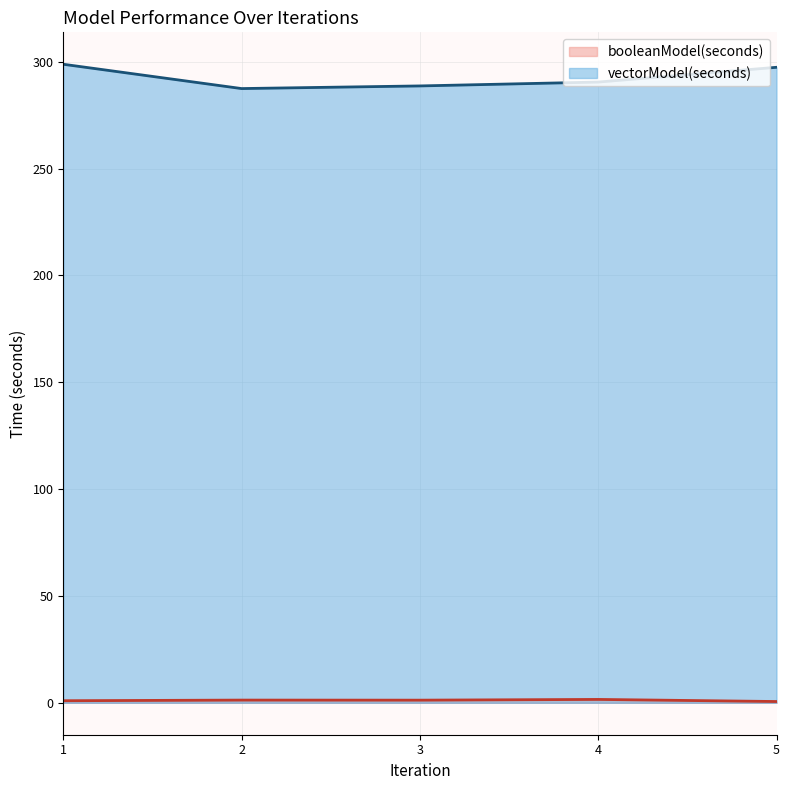

What is the sum of the vectorModel(seconds) values at 5 and 4?

587.9